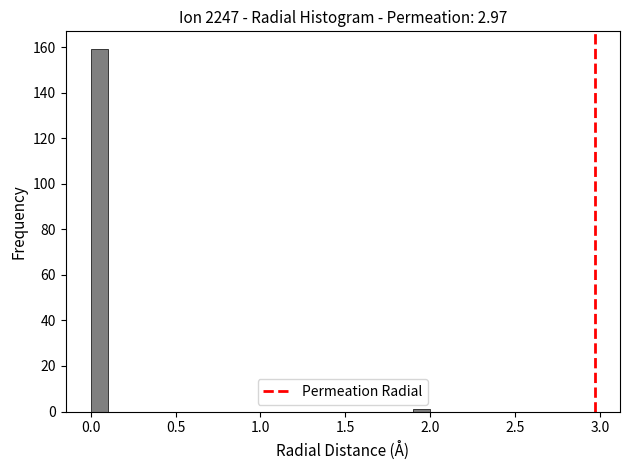

Read against the x-axis, roughly where is the centre of the tallest bar?

0.05